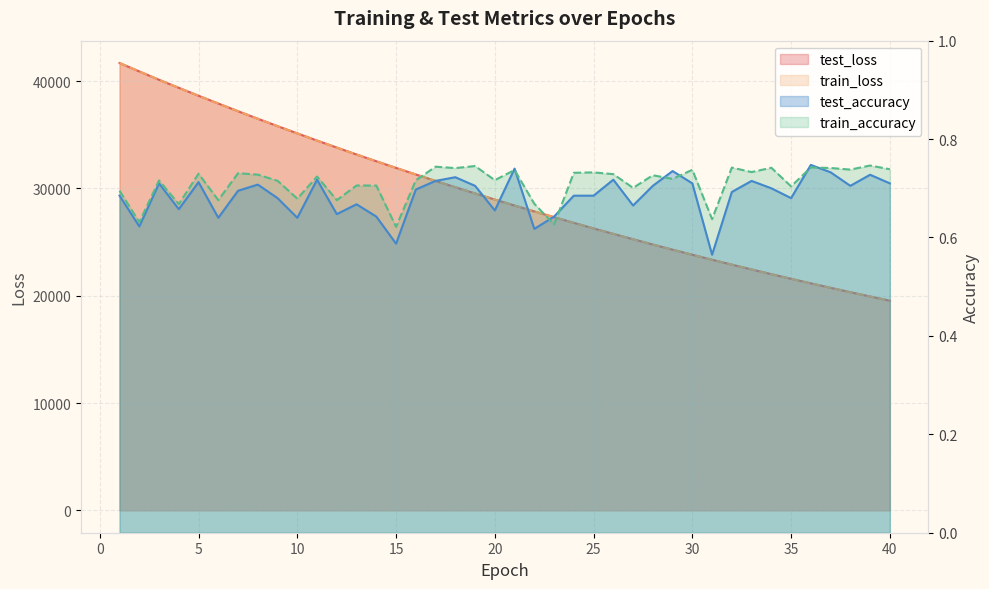

At which category does the chart reach its peak across all series?

1